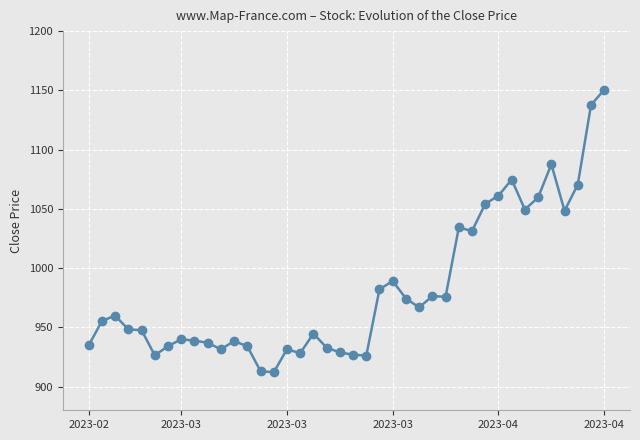

What is the minimum value shown in the chart?

912.0